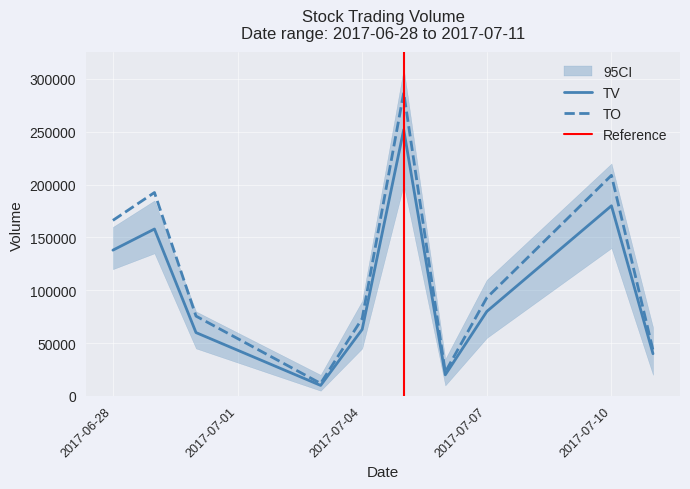

What value does the TO series have at 2017-06-29, to the nearest 100?

192500